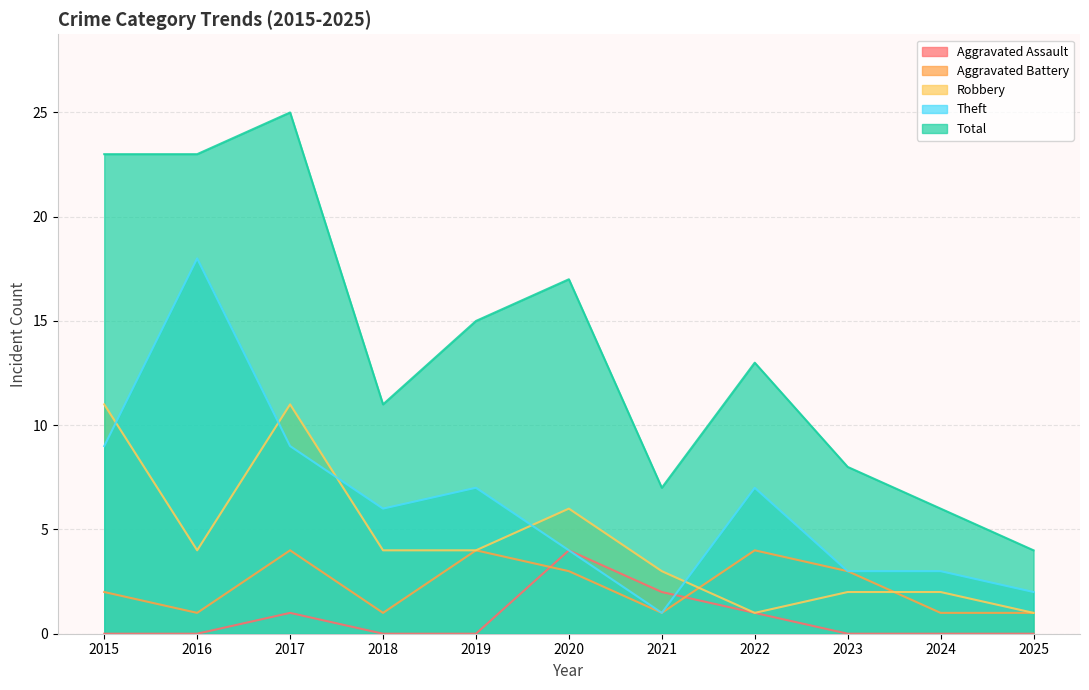

Reading left to right, what are all the values shown in this chart?

Aggravated Assault: 0	0	1	0	0	4	2	1	0	0	0
Aggravated Battery: 2	1	4	1	4	3	1	4	3	1	1
Robbery: 11	4	11	4	4	6	3	1	2	2	1
Theft: 9	18	9	6	7	4	1	7	3	3	2
Total: 23	23	25	11	15	17	7	13	8	6	4